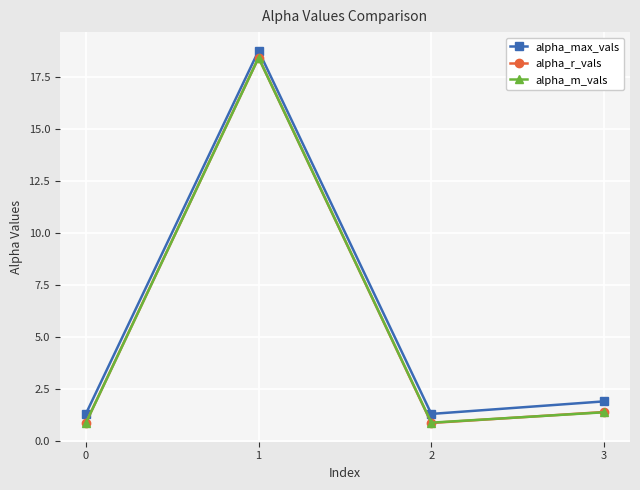

Is the value of alpha_max_vals at 2 greater than the value of alpha_r_vals at 0?

Yes